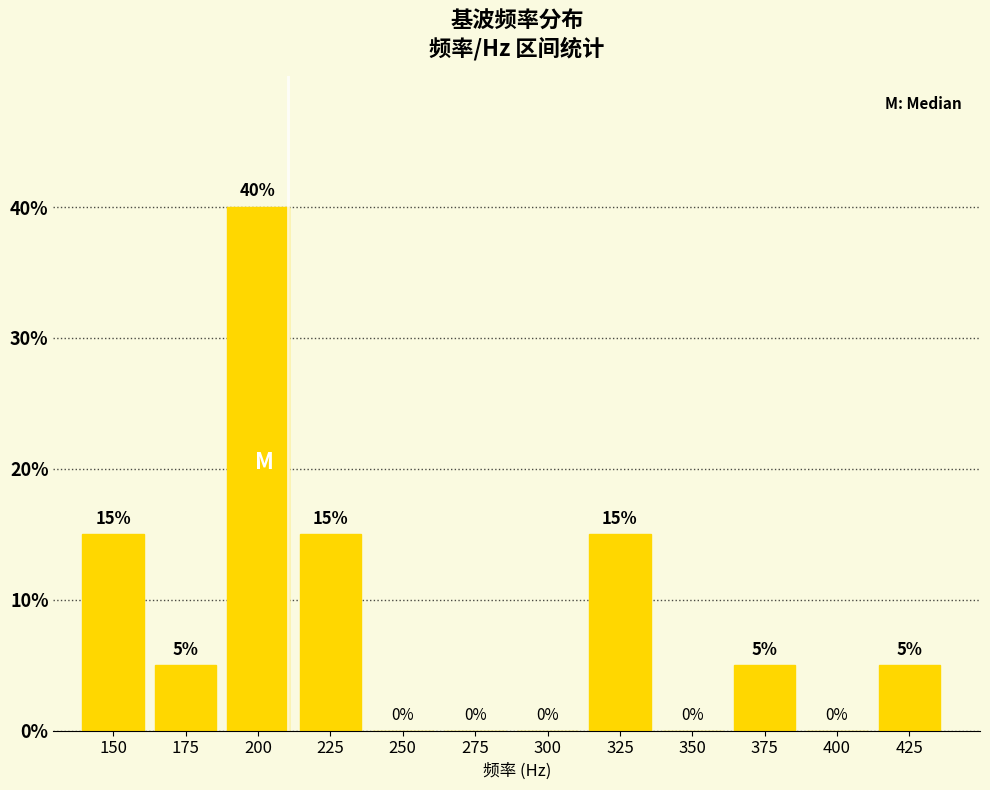

Reading left to right, transcribe all the data shown in this chart.

150=15	175=5	200=40	225=15	250=0	275=0	300=0	325=15	350=0	375=5	400=0	425=5